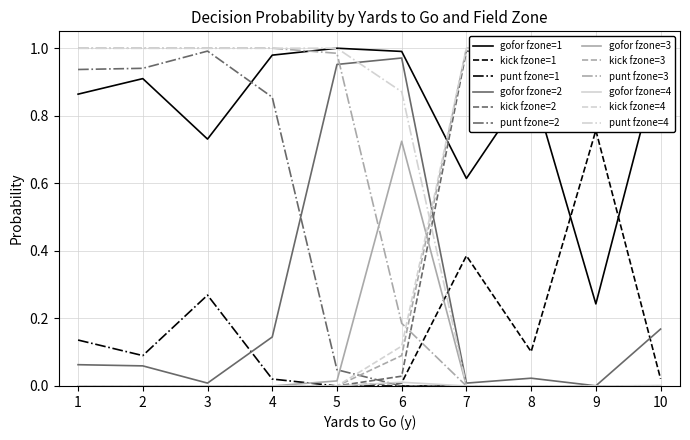

Count the number of categories in the chart.

40